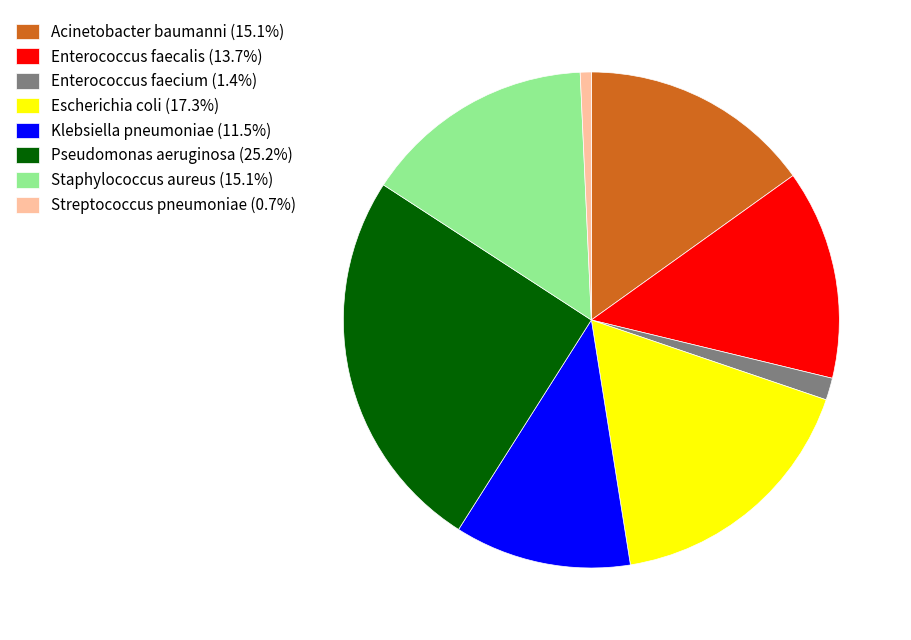

Is there a majority slice in this chart?

No